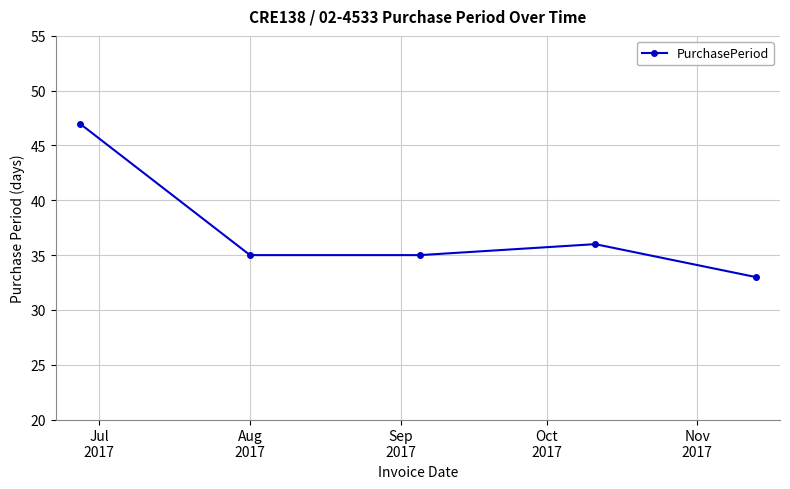

What is the sum of all values?

186